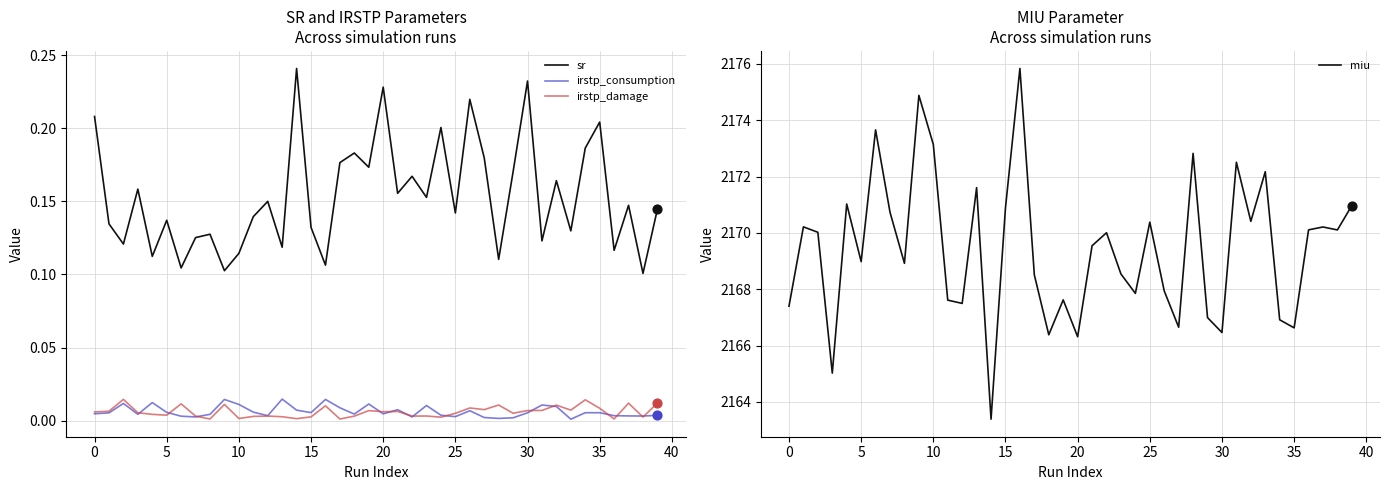

Which series contains the lowest Y value?

irstp_consumption